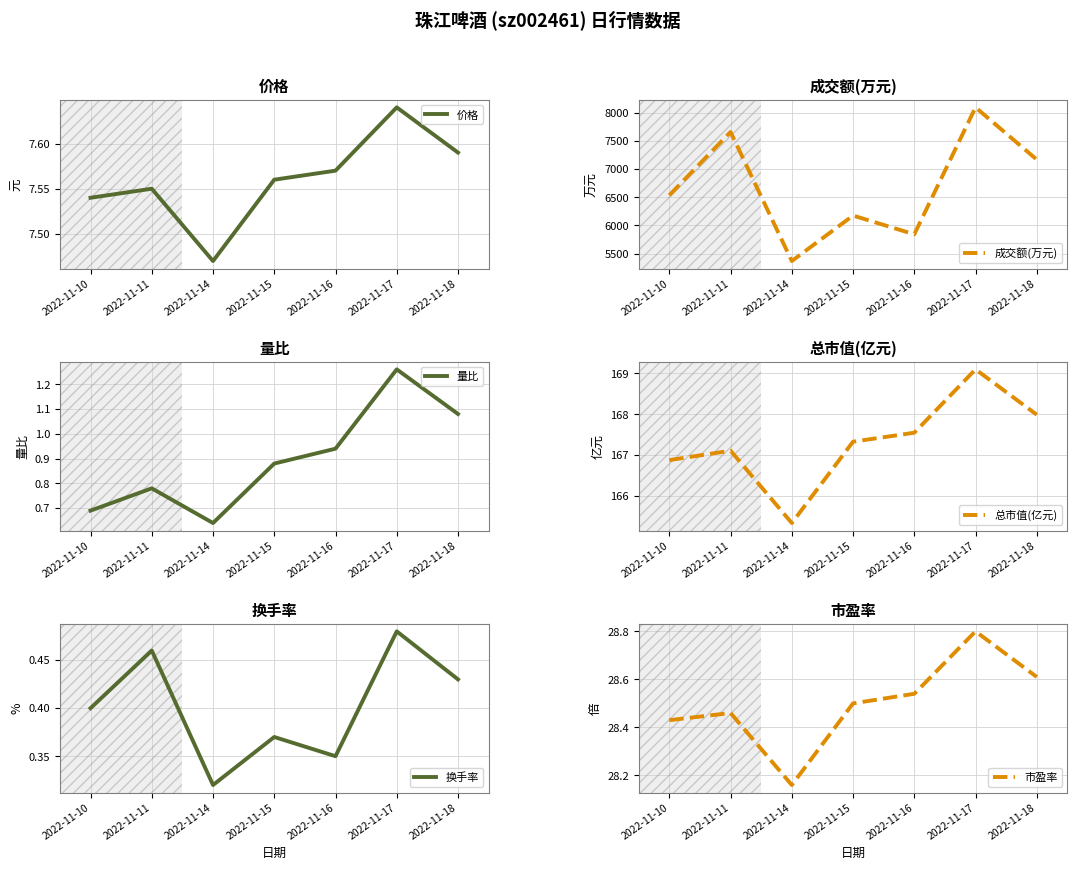

What is the difference between the highest and lowest values at 2022-11-16?

5841.6